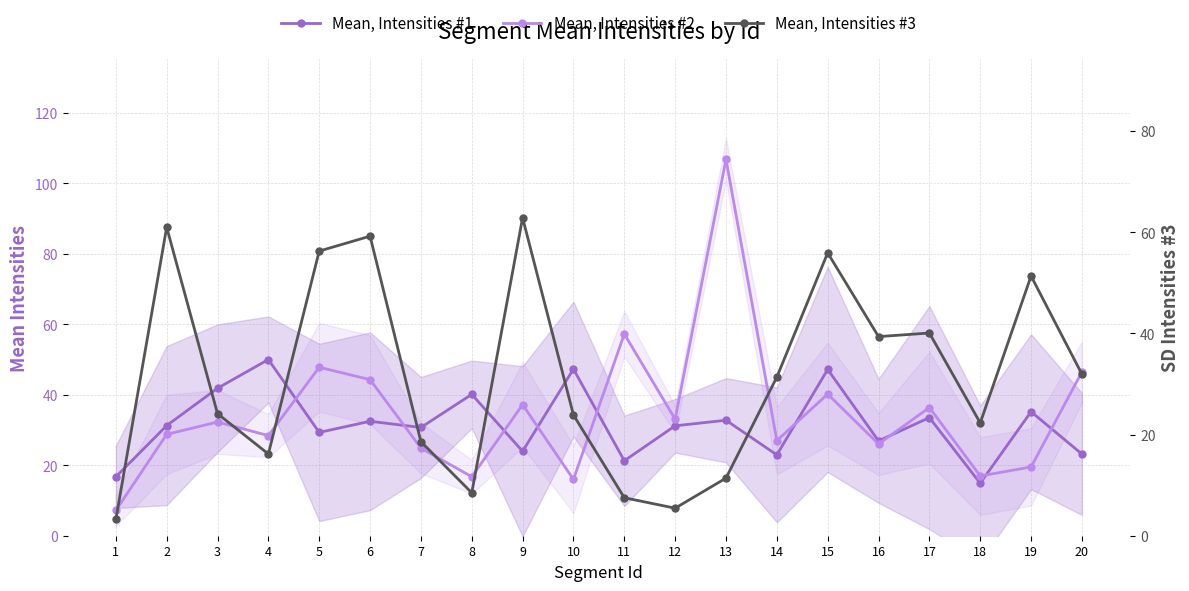

At which category does the chart reach its minimum across all series?

1